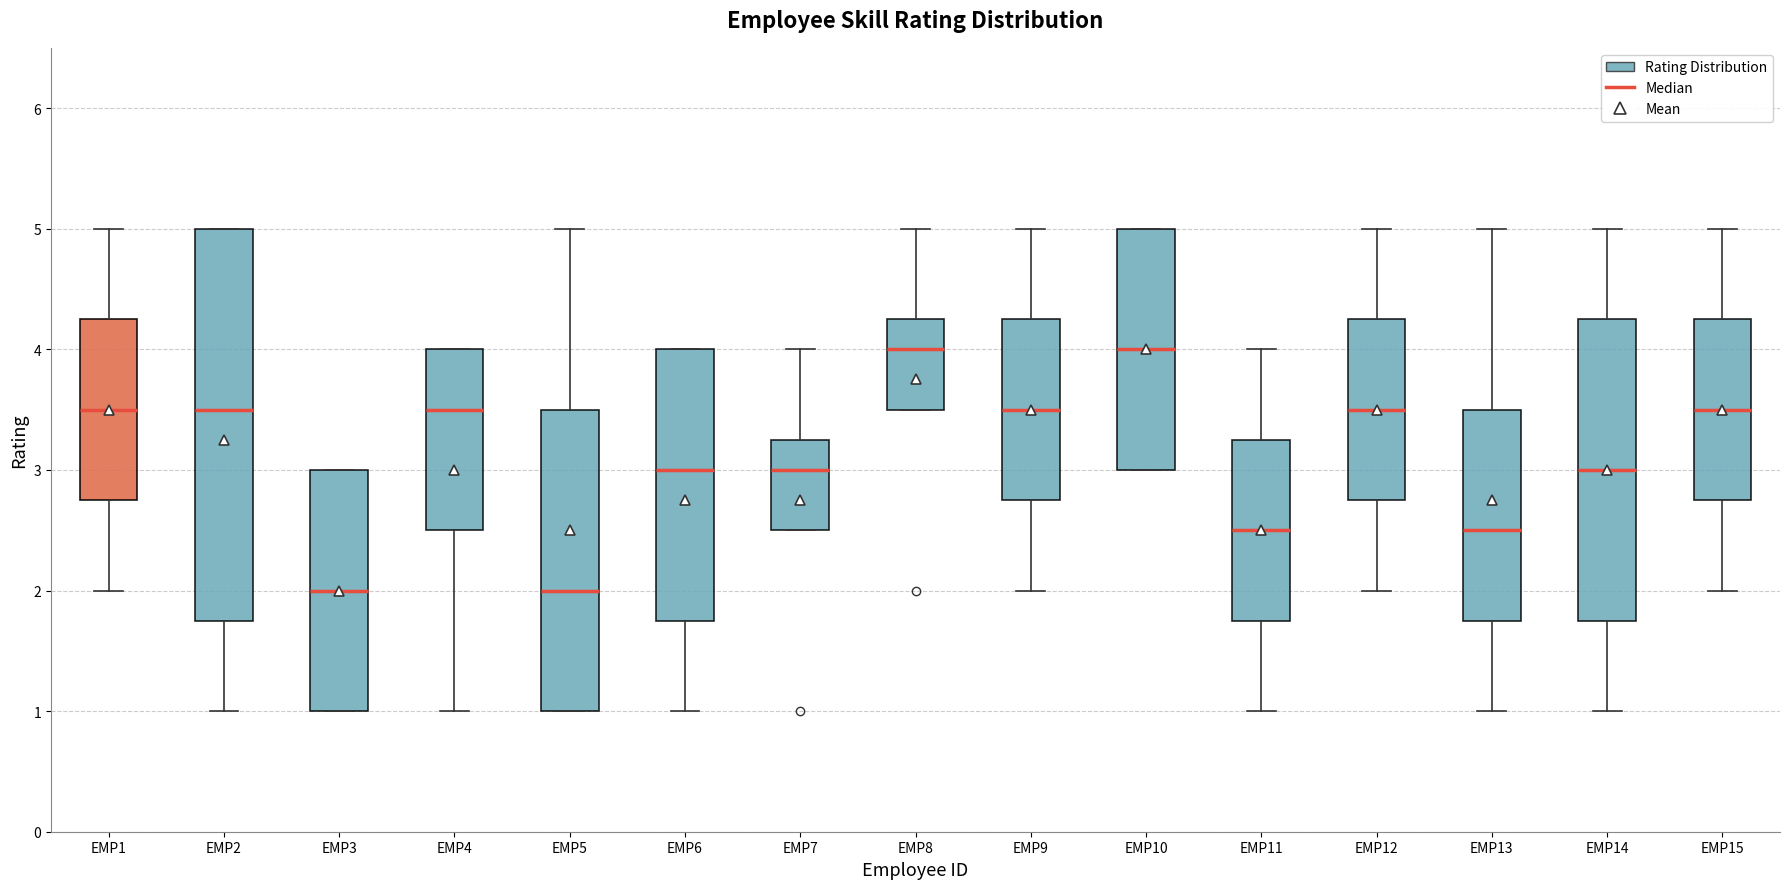

Reading left to right, transcribe this box plot: for each box, give where its median line is, the range the box spans, and where its two whiskers end, as read against the y-axis. The values are not printed on the chart, so give them approximately, as read against the axis.

EMP1: median 3.5, box 2.8 to 4.3, whiskers 2.0 to 5.0
EMP2: median 3.5, box 1.8 to 5.0, whiskers 1.0 to 5.0
EMP3: median 2.0, box 1.0 to 3.0, whiskers 1.0 to 3.0
EMP4: median 3.5, box 2.5 to 4.0, whiskers 1.0 to 4.0
EMP5: median 2.0, box 1.0 to 3.5, whiskers 1.0 to 5.0
EMP6: median 3.0, box 1.8 to 4.0, whiskers 1.0 to 4.0
EMP7: median 3.0, box 2.5 to 3.3, whiskers 2.5 to 4.0
EMP8: median 4.0, box 3.5 to 4.3, whiskers 3.5 to 5.0
EMP9: median 3.5, box 2.8 to 4.3, whiskers 2.0 to 5.0
EMP10: median 4.0, box 3.0 to 5.0, whiskers 3.0 to 5.0
EMP11: median 2.5, box 1.8 to 3.3, whiskers 1.0 to 4.0
EMP12: median 3.5, box 2.8 to 4.3, whiskers 2.0 to 5.0
EMP13: median 2.5, box 1.8 to 3.5, whiskers 1.0 to 5.0
EMP14: median 3.0, box 1.8 to 4.3, whiskers 1.0 to 5.0
EMP15: median 3.5, box 2.8 to 4.3, whiskers 2.0 to 5.0